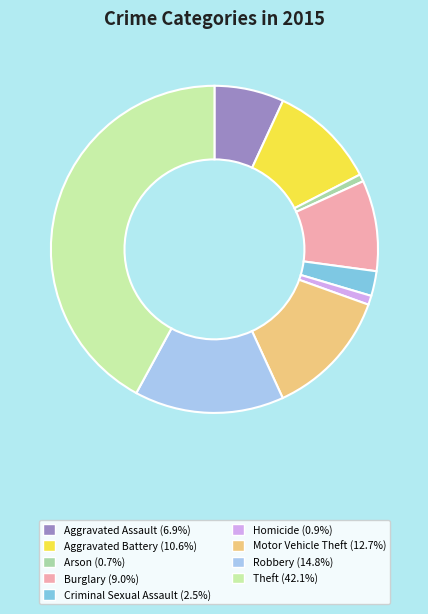

Between Criminal Sexual Assault and Theft, which is larger?

Theft